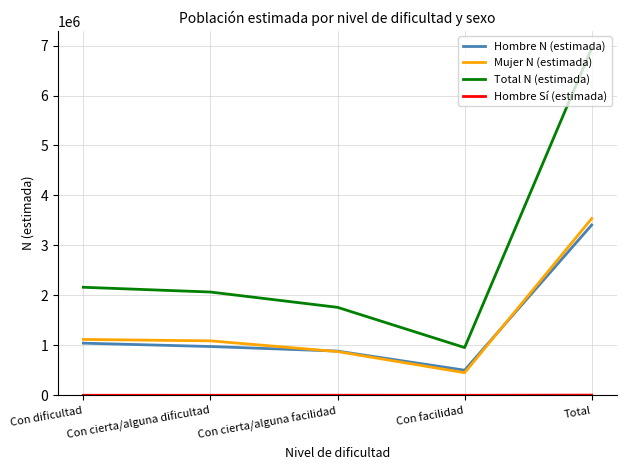

The Total N (estimada) series shows 2067328 at Con cierta/alguna dificultad. True or false?

True